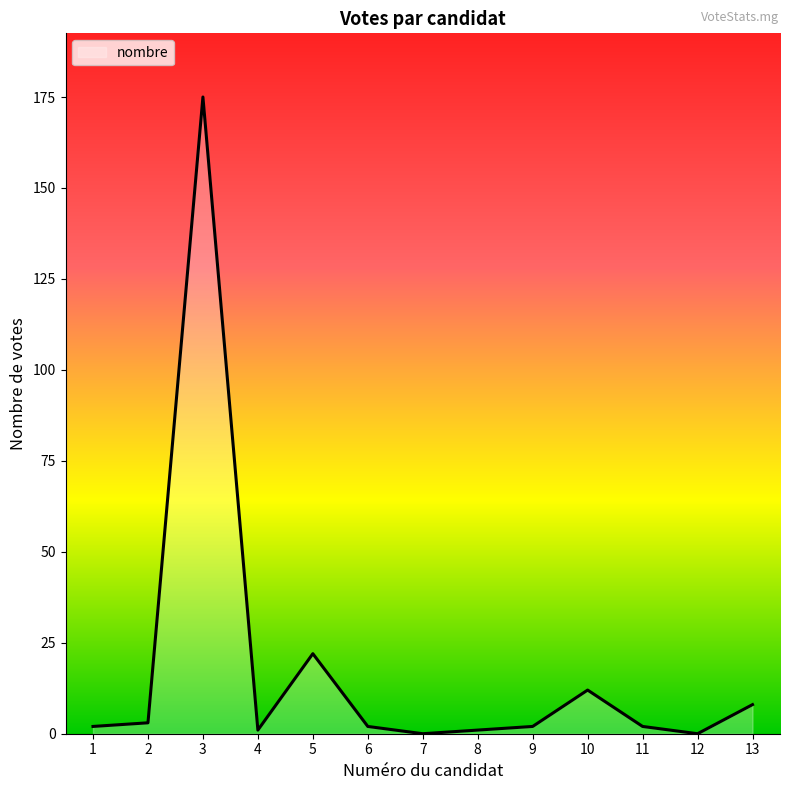

What is the difference between the maximum and minimum values?

175